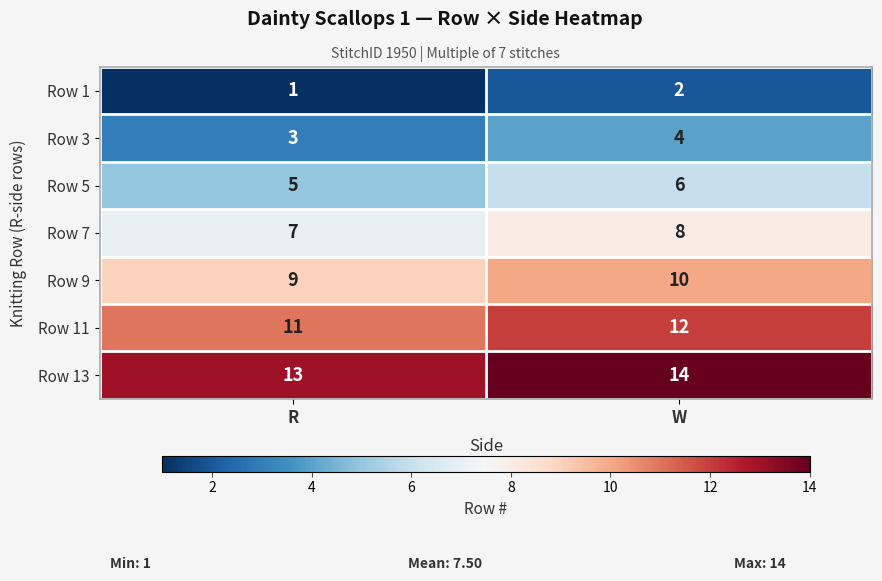

Reading right to left, extract all data points from this chart.

Row 1: W=2	R=1
Row 3: W=4	R=3
Row 5: W=6	R=5
Row 7: W=8	R=7
Row 9: W=10	R=9
Row 11: W=12	R=11
Row 13: W=14	R=13